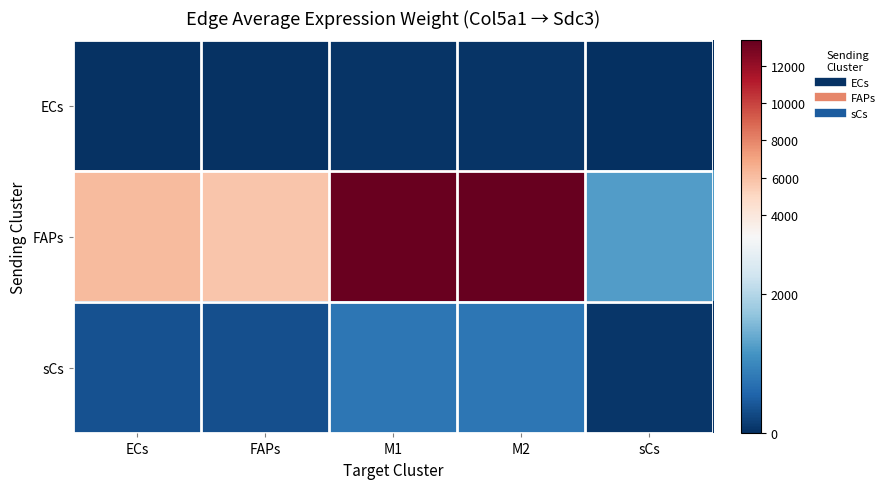

Which series has the largest total across all categories?

FAPs